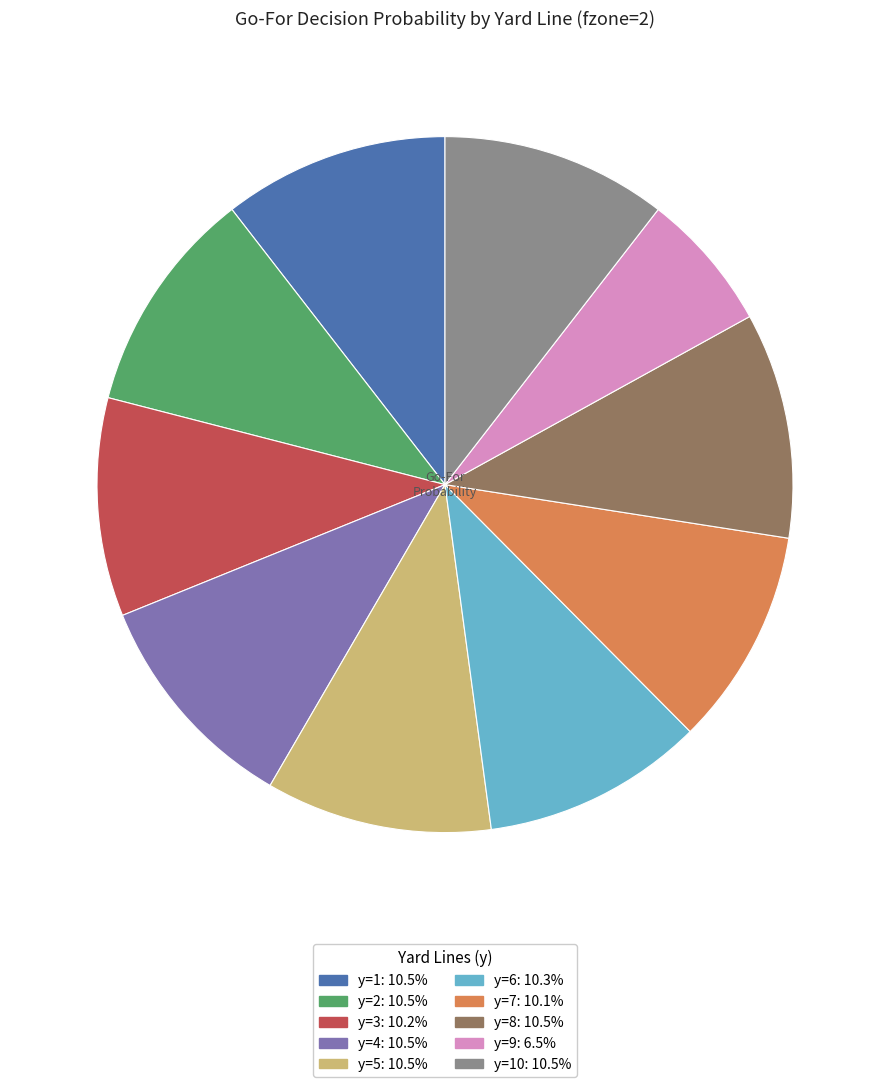

Is there a majority slice in this chart?

No